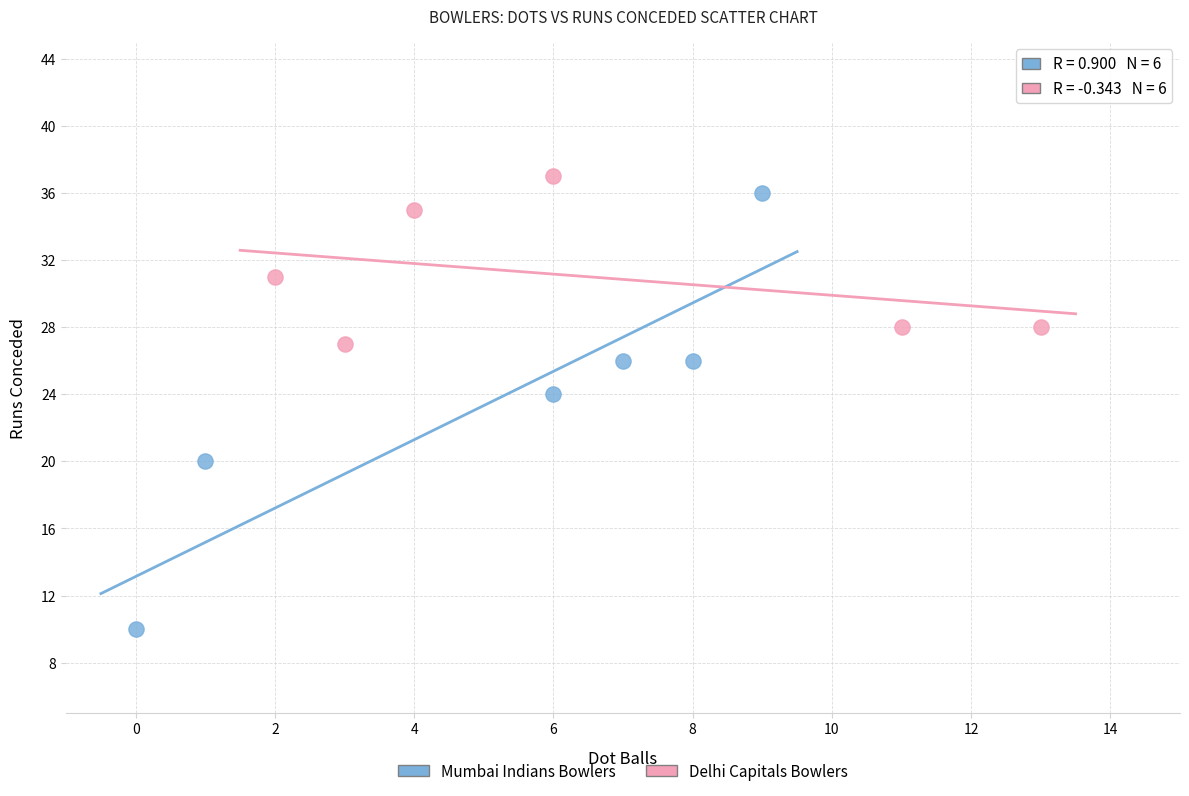

Which series reaches the minimum Y coordinate?

Mumbai Indians Bowlers